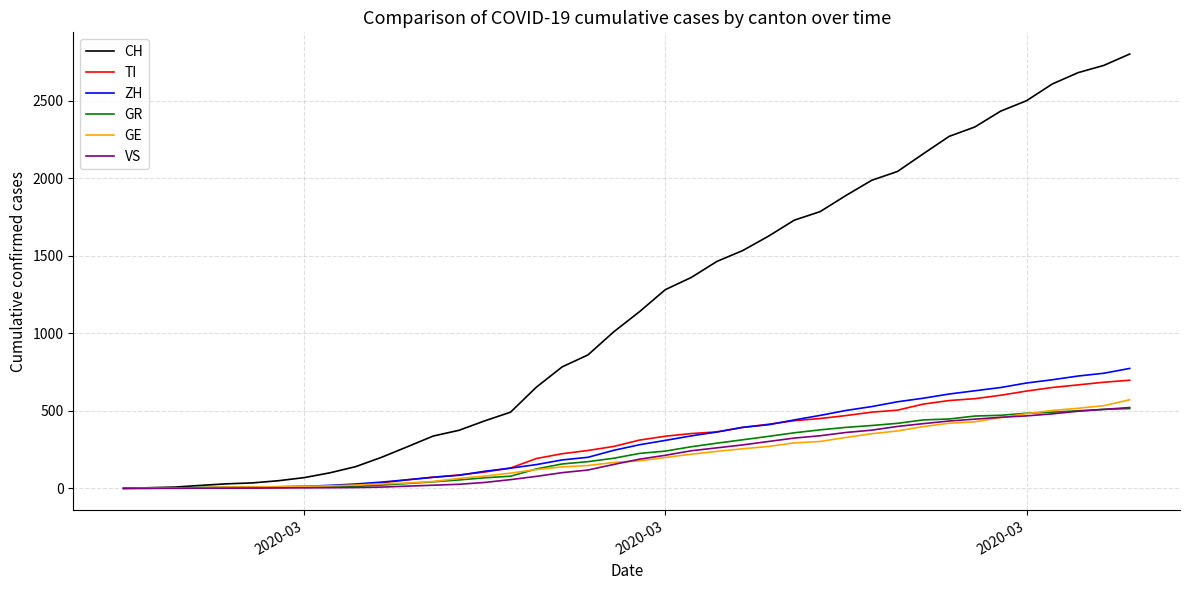

What is the greatest value displayed?

2800